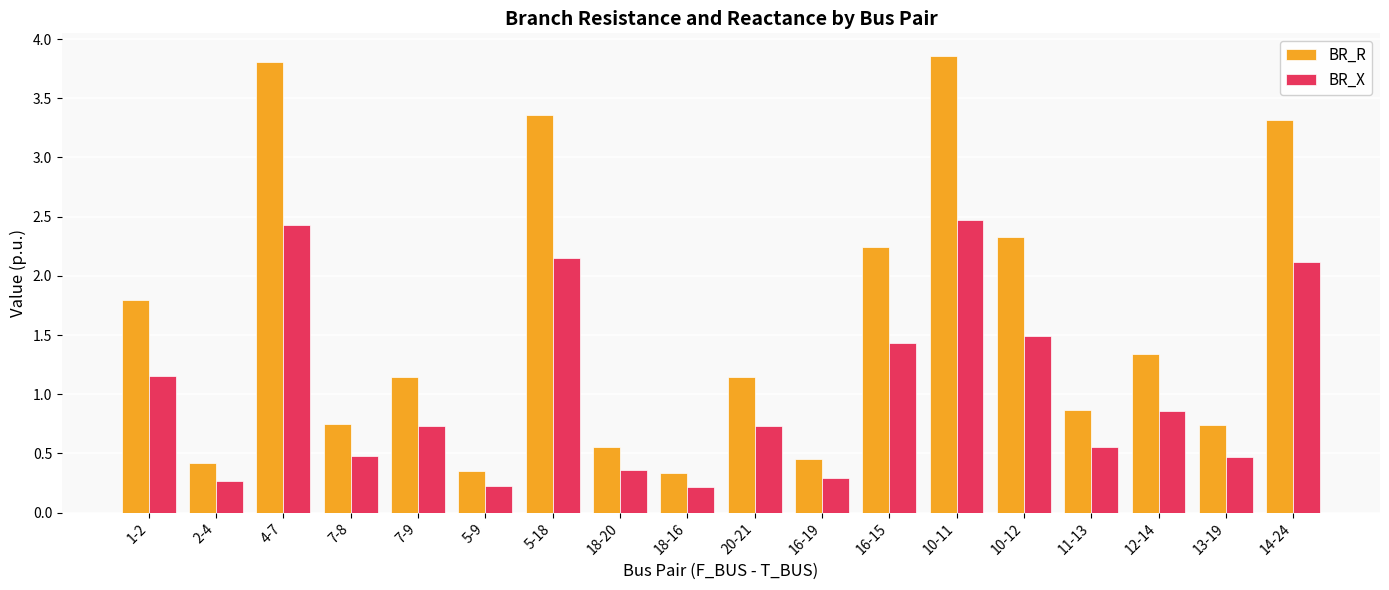

Which series changed the most between 7-8 and 18-16?

BR_R